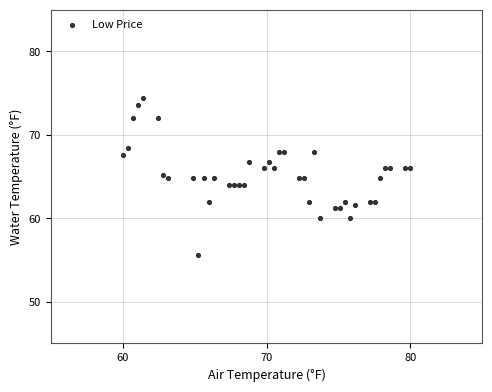

What is the range of X values (max minus min)?

20.0